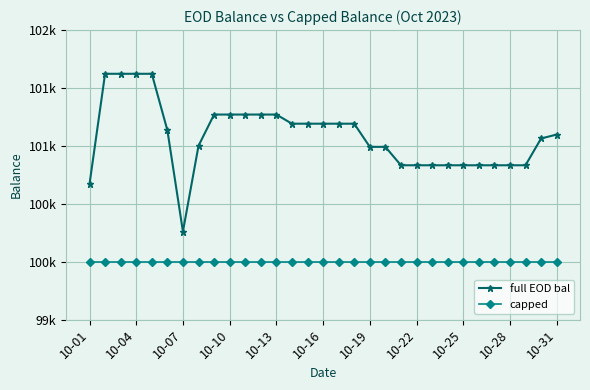

Which category has the lowest value in the full EOD bal series?

10-07